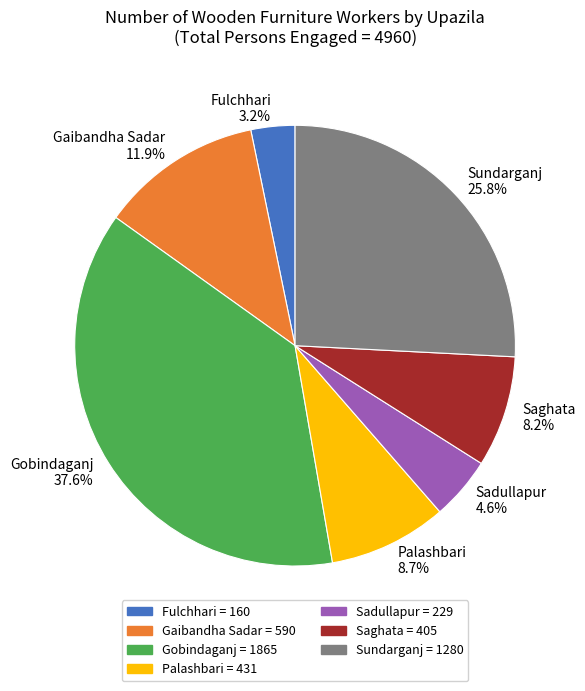

To the nearest percent, what is the difference between the largest and smallest slice percentages?

34%